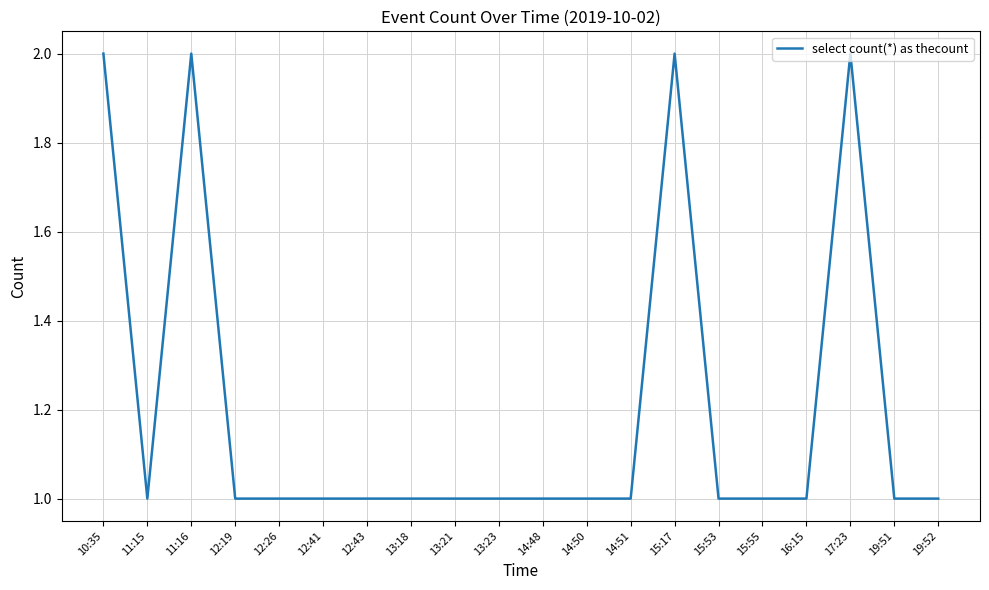

What position from the left is 10:35?

1